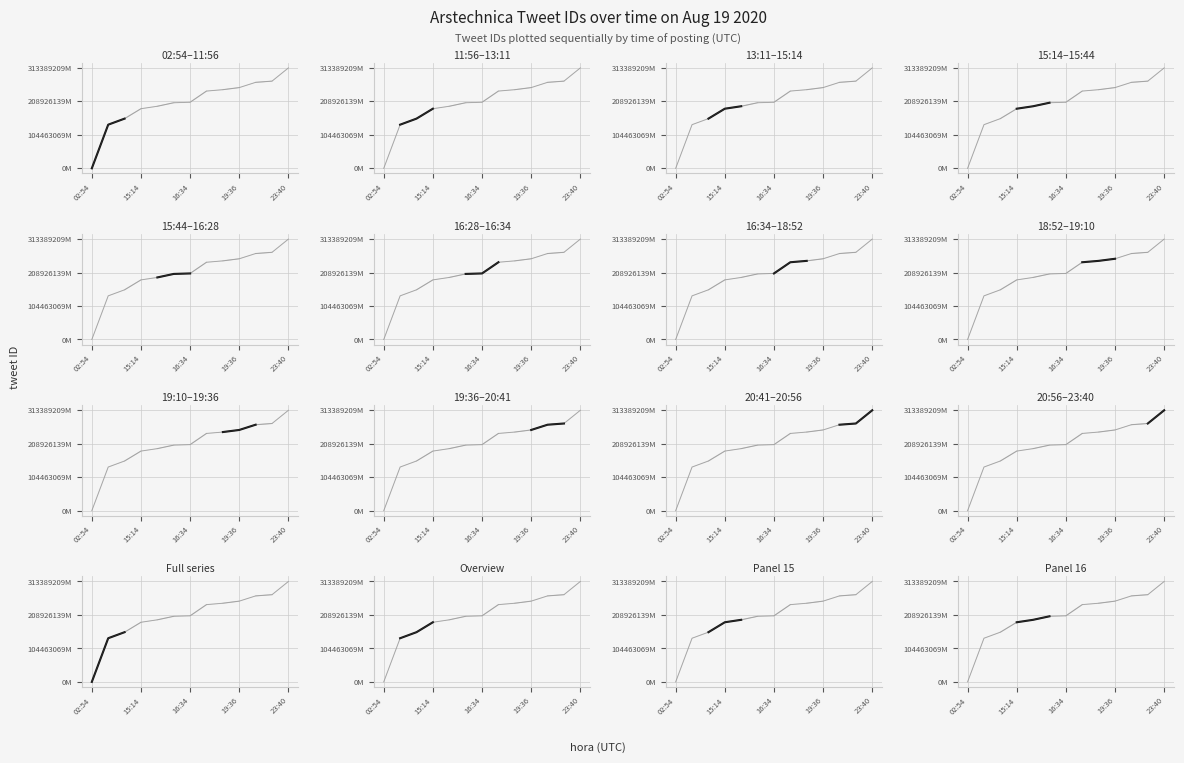

What is the label of the 6th point from the left?

16:28